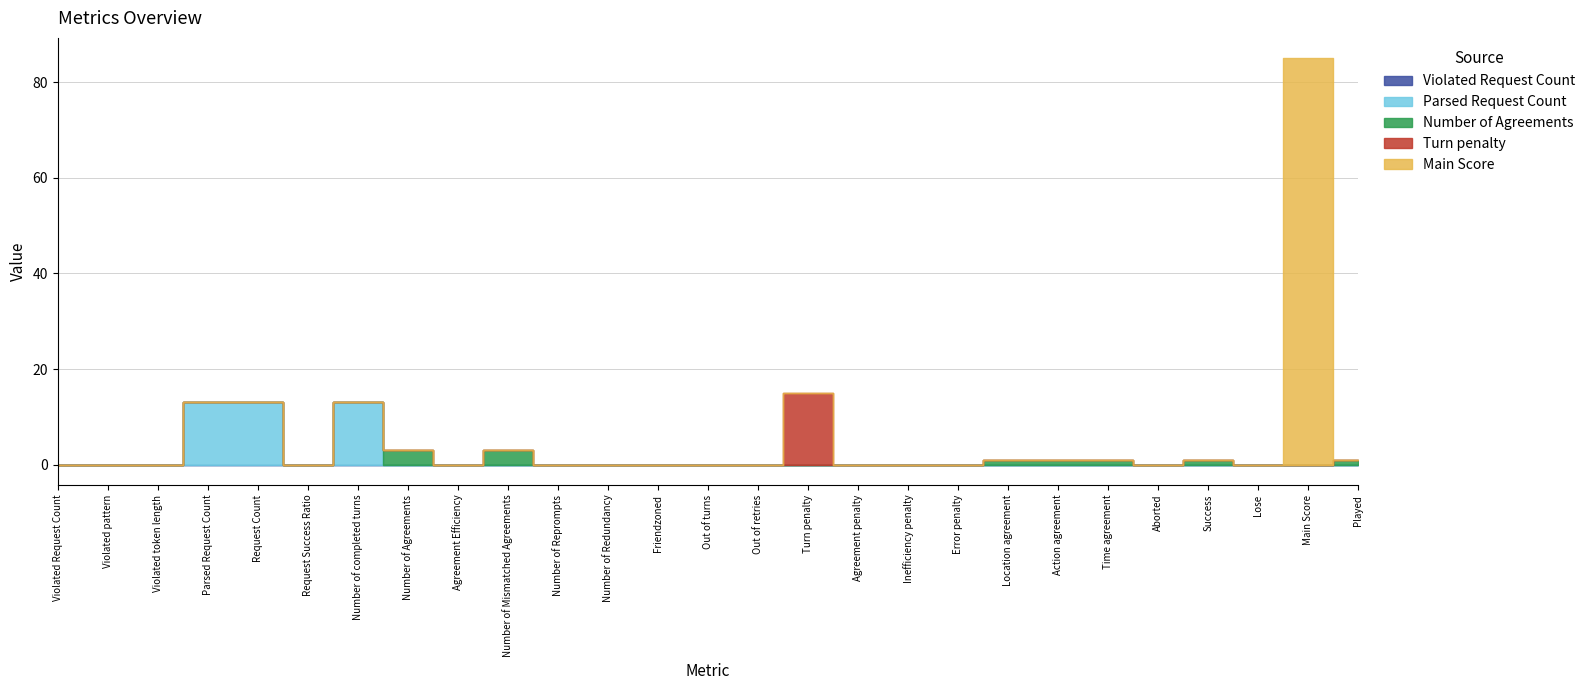

What is the label of the 9th point from the left?

Agreement Efficiency